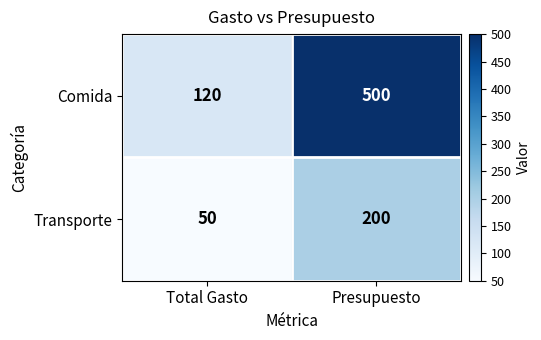

What is the difference between the Transporte values at Total Gasto and Presupuesto?

150